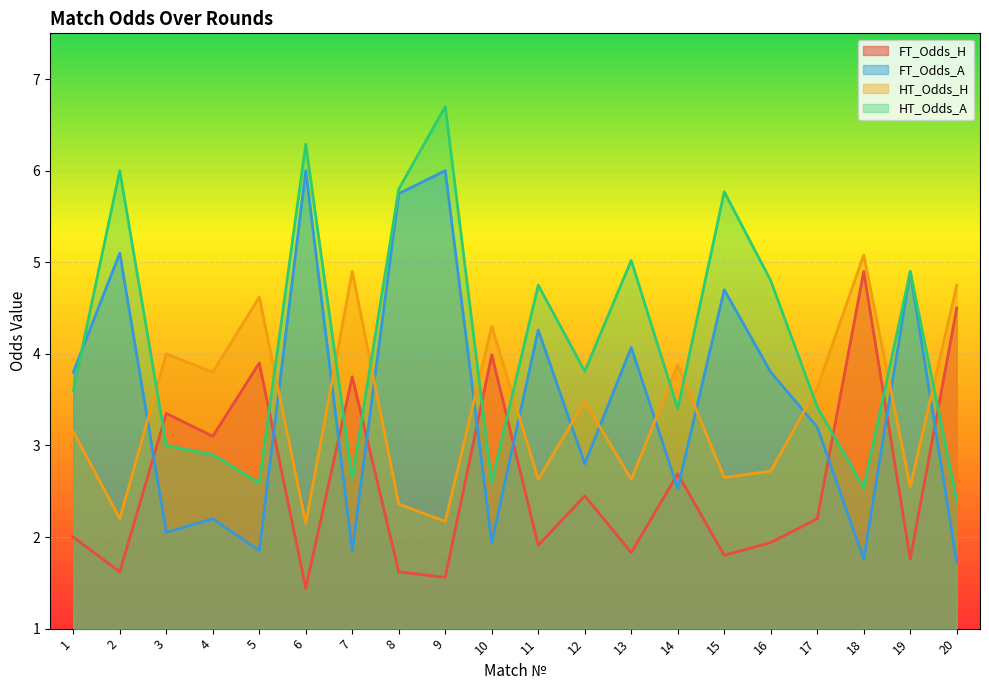

What is the difference between the HT_Odds_A values at 12 and 11?

0.9